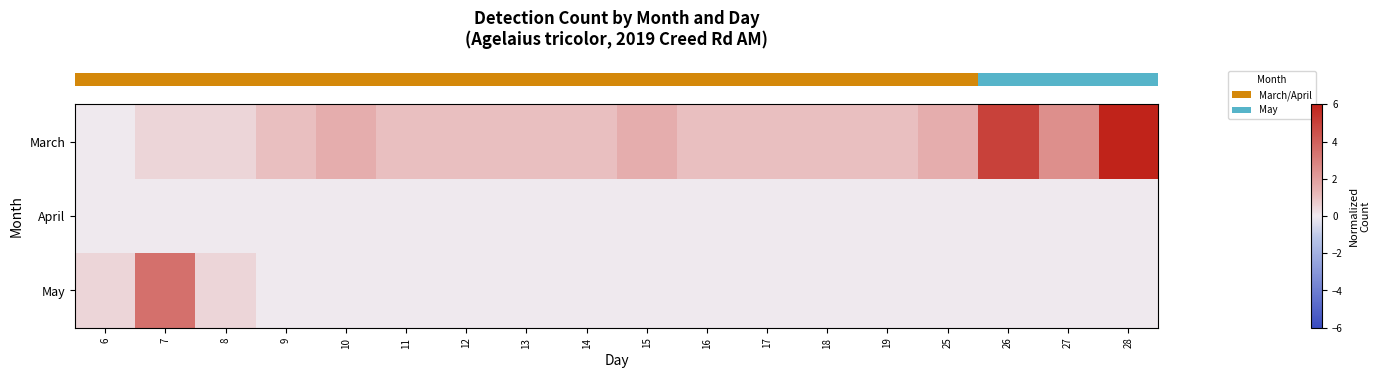

Which series has the widest spread of values?

row_0